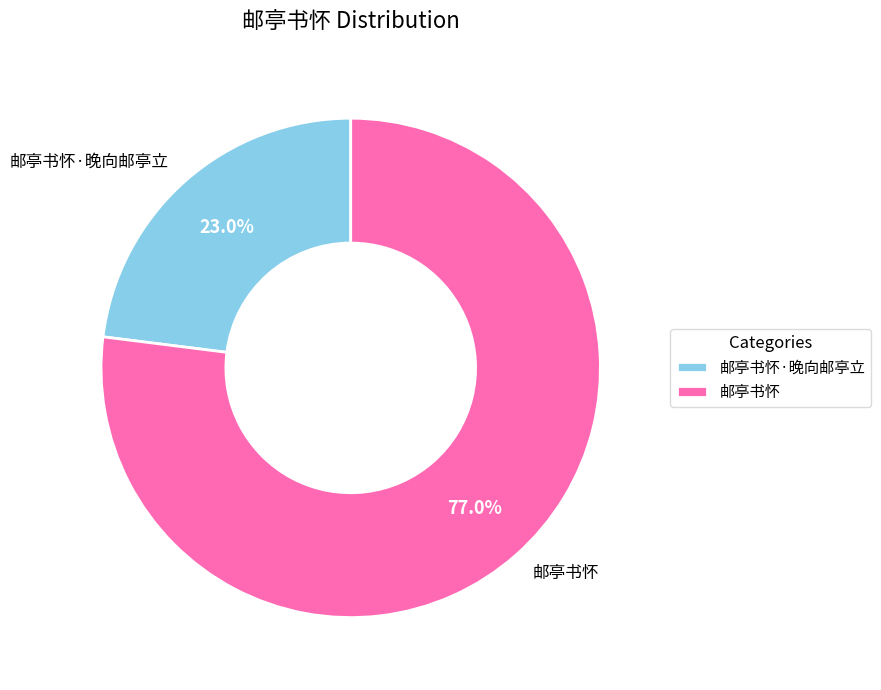

Do 邮亭书怀 and 邮亭书怀·晚向邮亭立 together represent more than half of the pie?

Yes